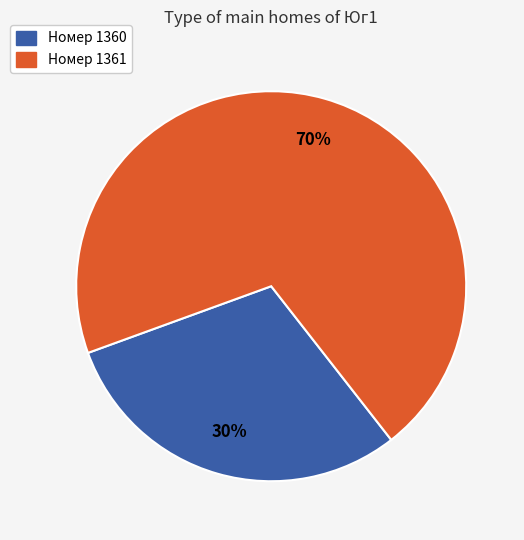

Is there a majority slice in this chart?

Yes